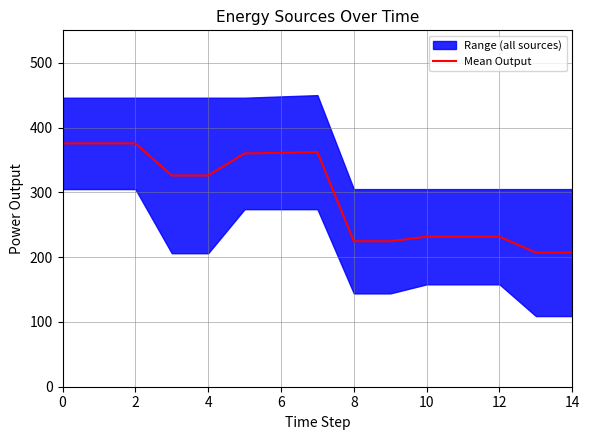

What is the smallest value displayed?

207.0